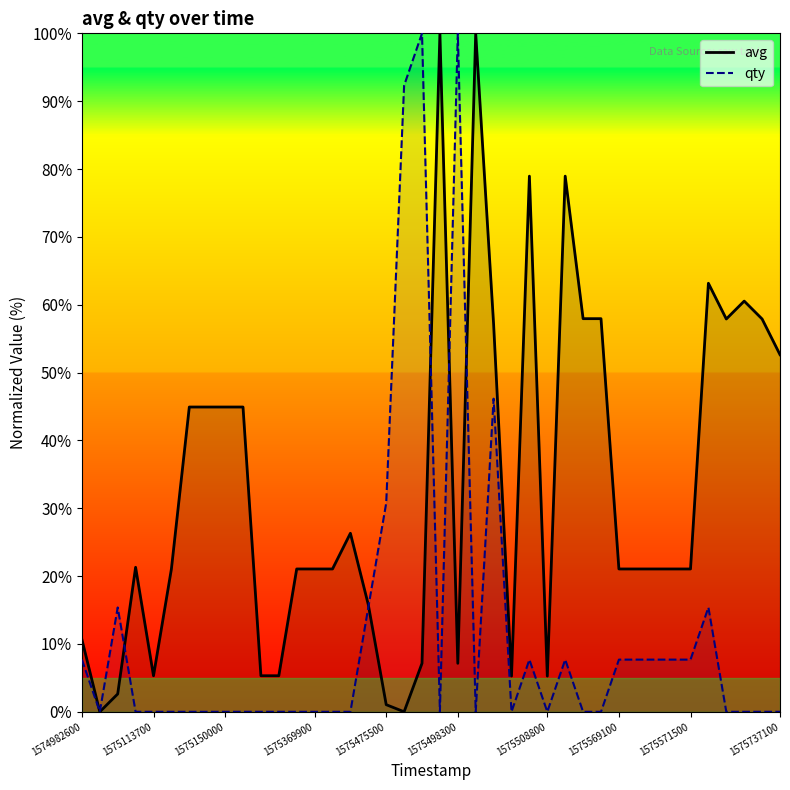

Where is avg nearest to the value 50?

1575737100